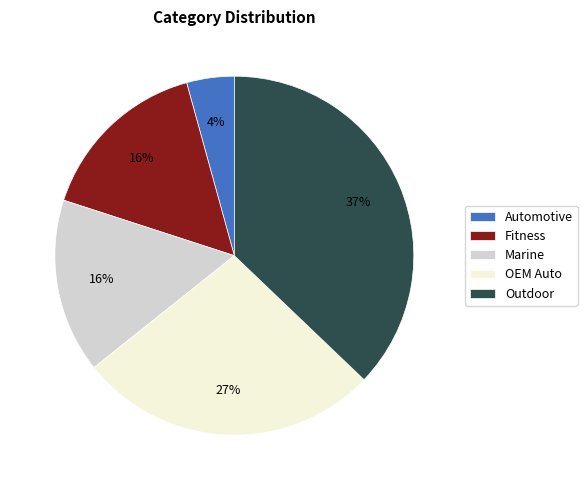

To the nearest percent, what portion does Automotive represent?

4%